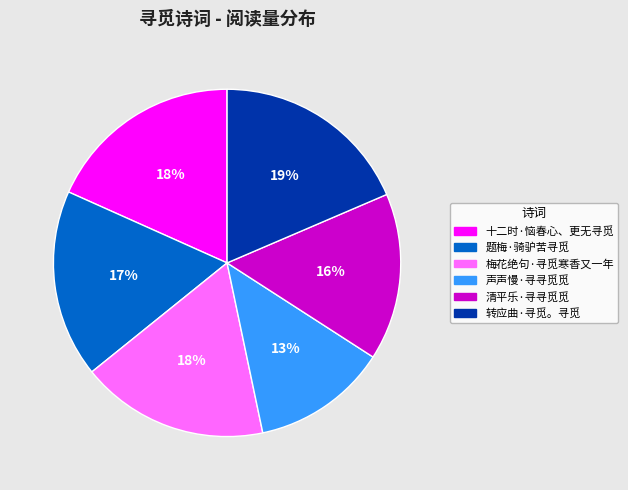

Approximately how many times larger is the value at 转应曲·寻觅。寻觅 compared to 梅花绝句·寻觅寒香又一年?

1.1